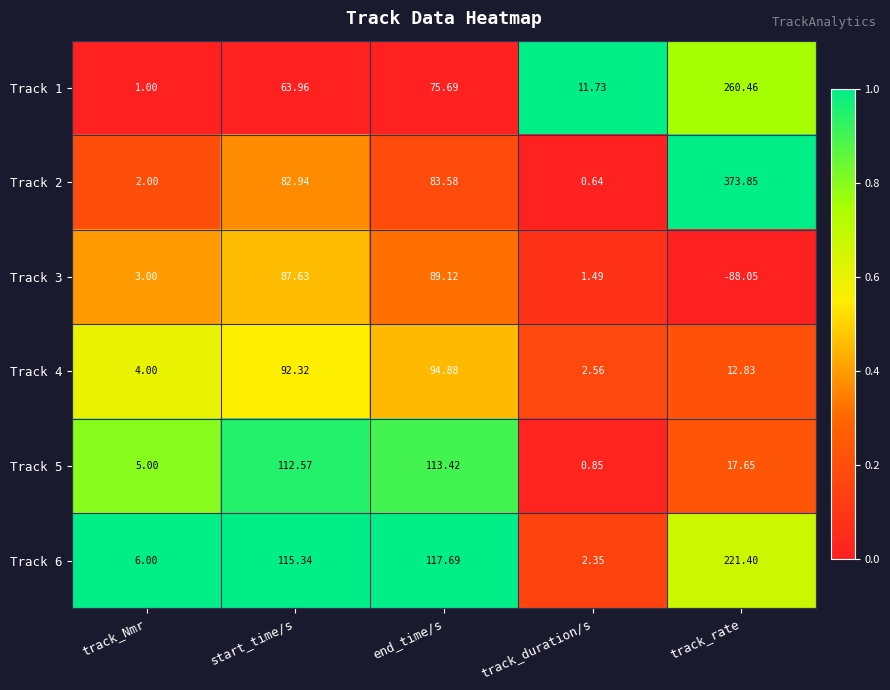

What is the difference between the highest and lowest values at start_time/s?

51.4